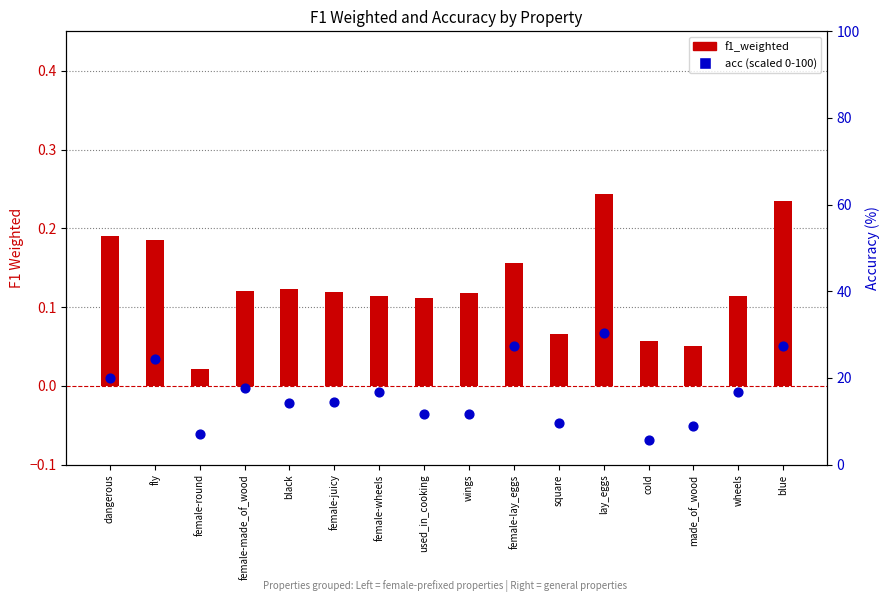

Which series reaches the minimum Y coordinate?

f1_weighted